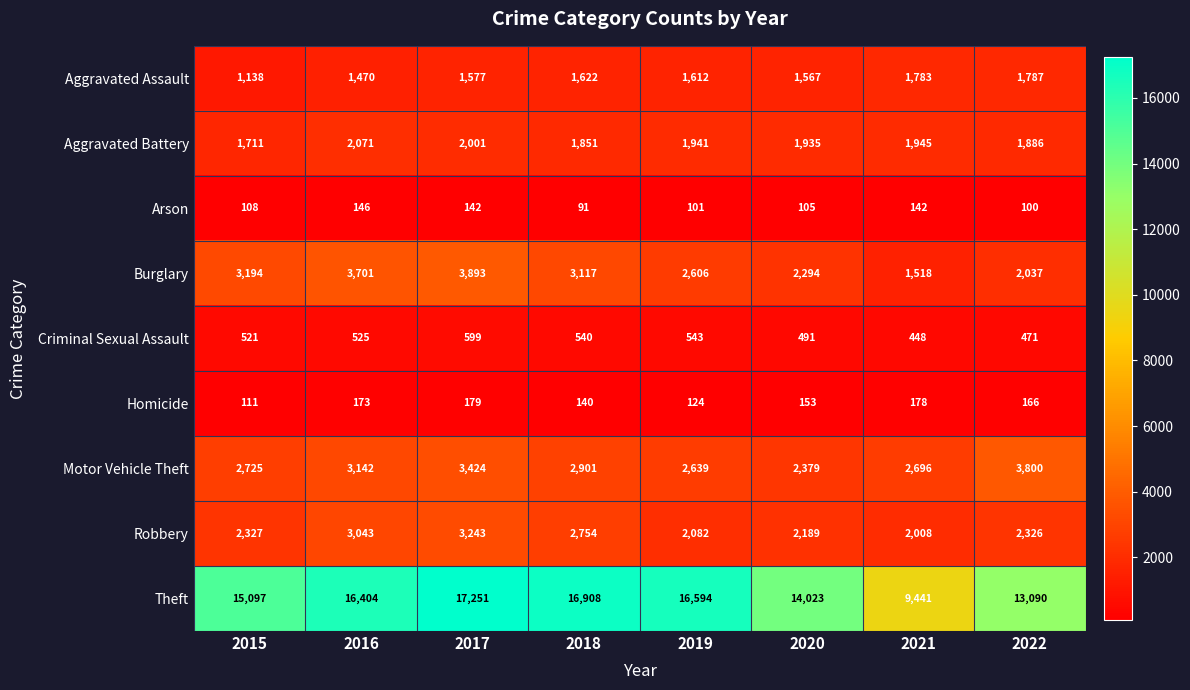

What is the minimum value for Burglary?

1518